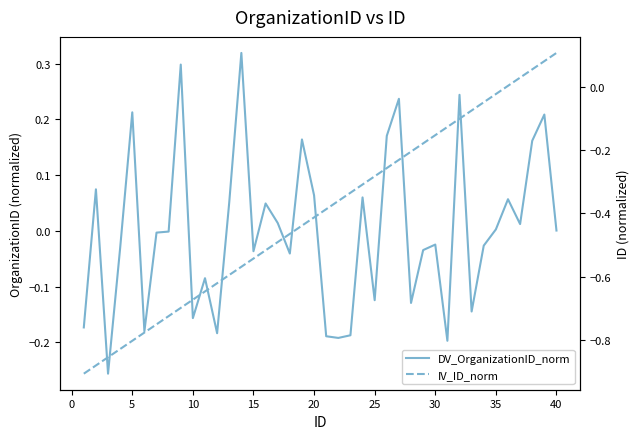

What is the difference between the maximum and minimum values in the IV_ID_norm series?

1.0